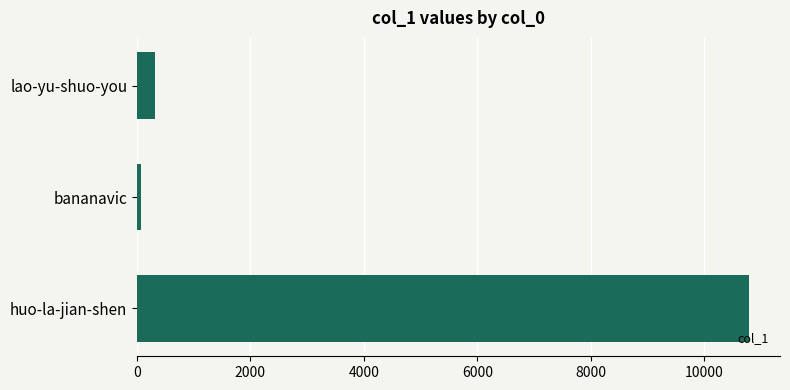

What is the label of the 3rd bar from the bottom?

lao-yu-shuo-you